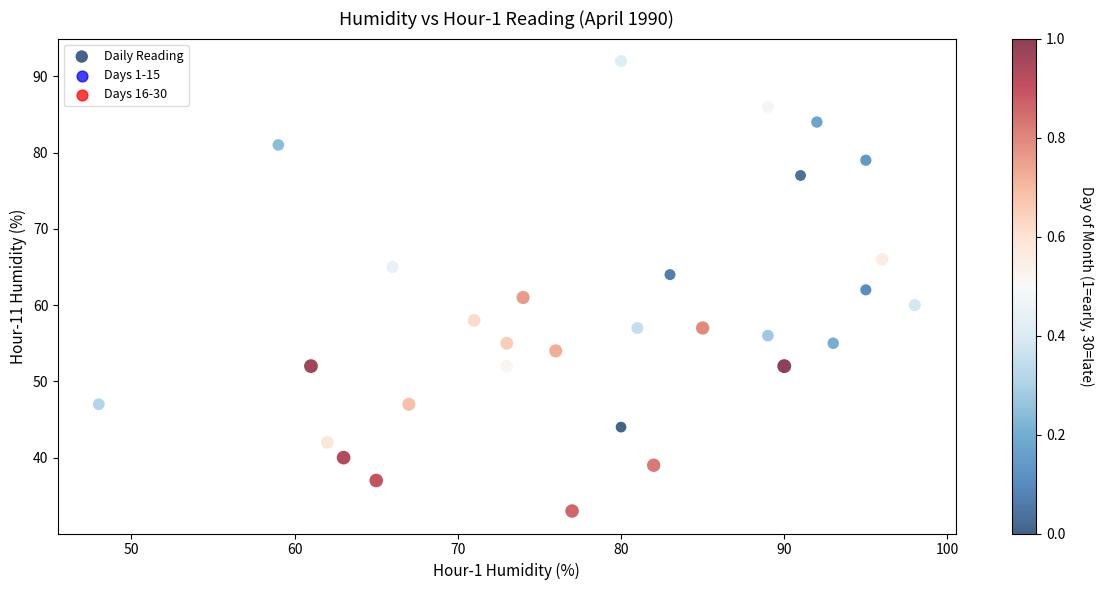

What is the range of Y values (max minus min)?

59